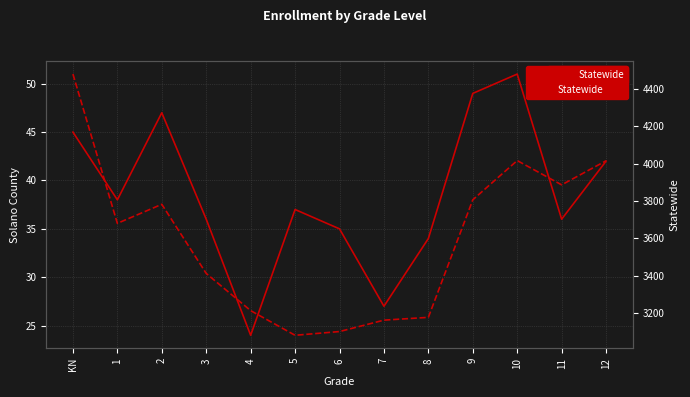

True or false: Solano County and Statewide cross at least once.

False